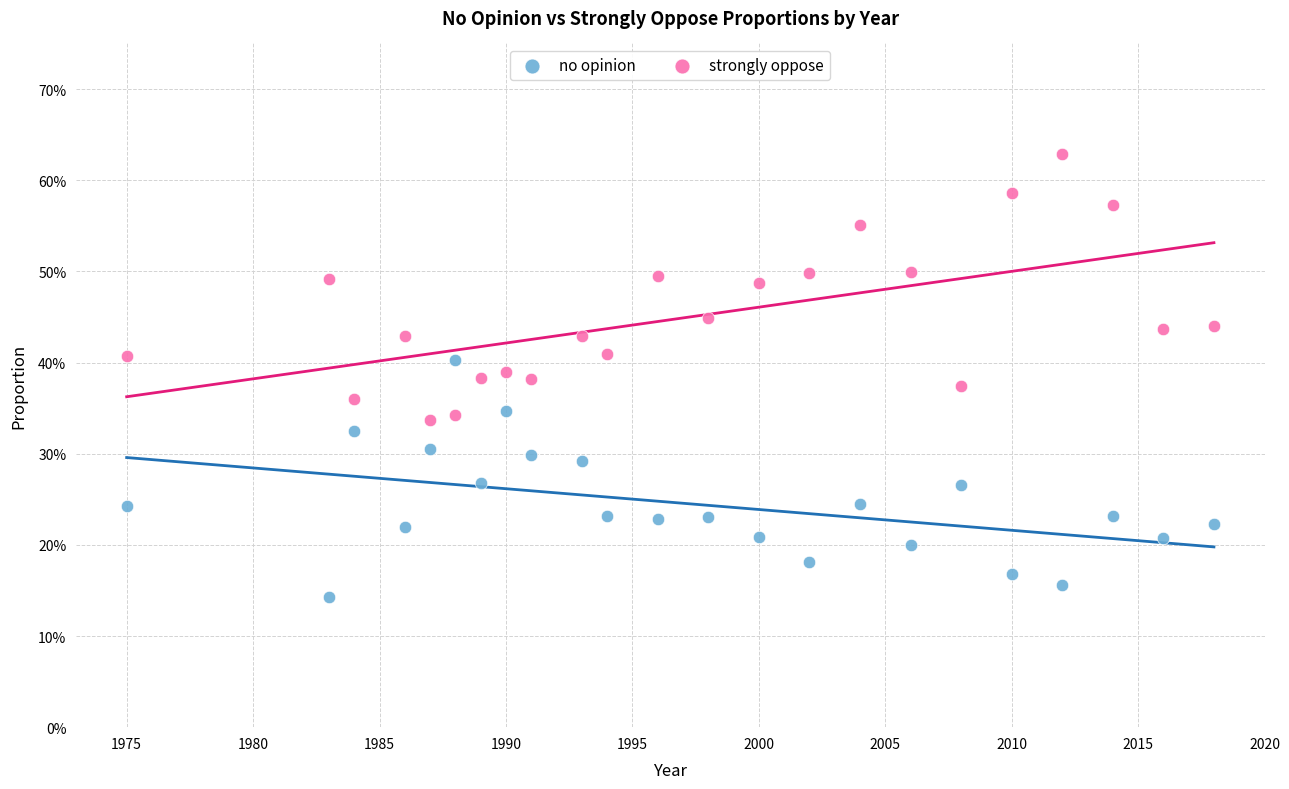

Which series reaches the maximum Y coordinate?

strongly oppose